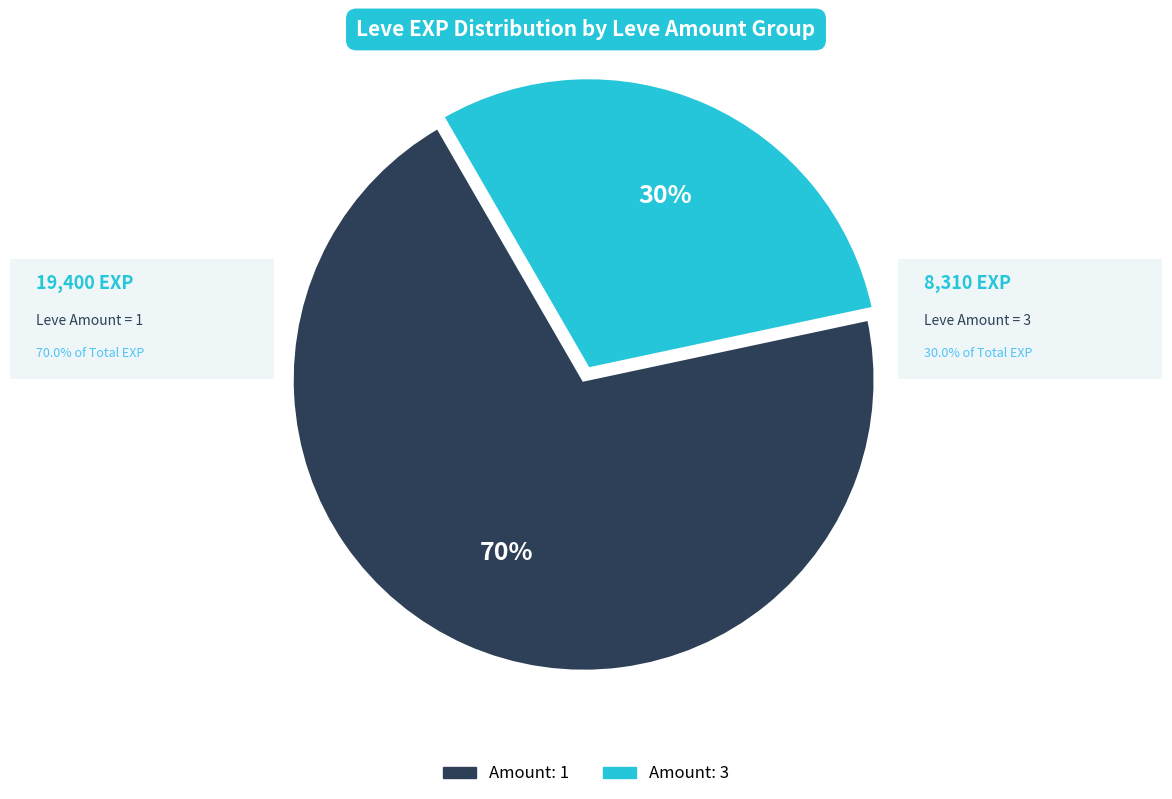

To the nearest percent, what is the difference between the largest and smallest slice percentages?

40%